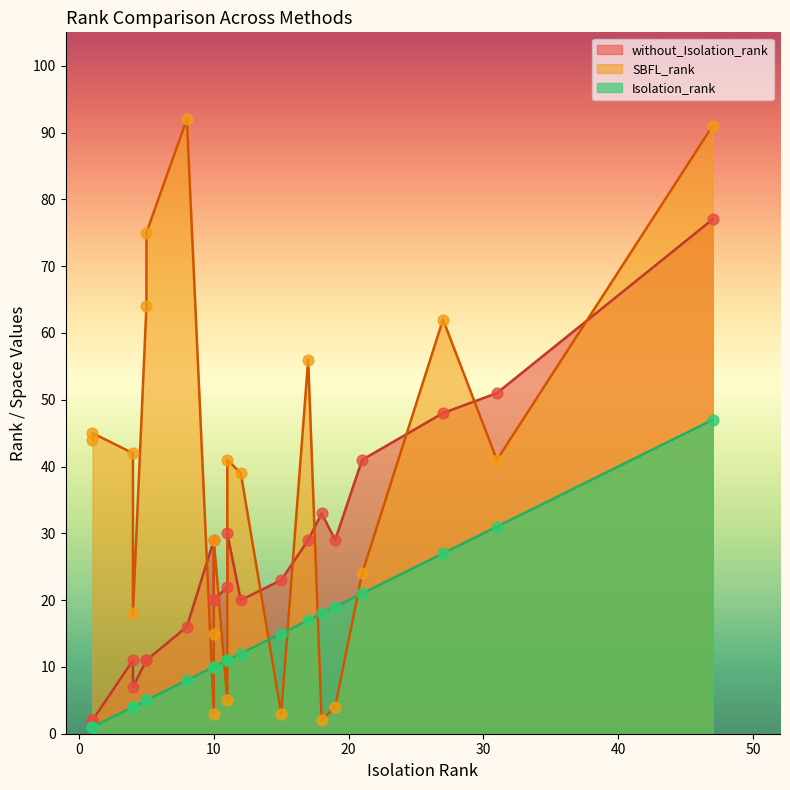

Which series has the largest total across all categories?

SBFL_rank